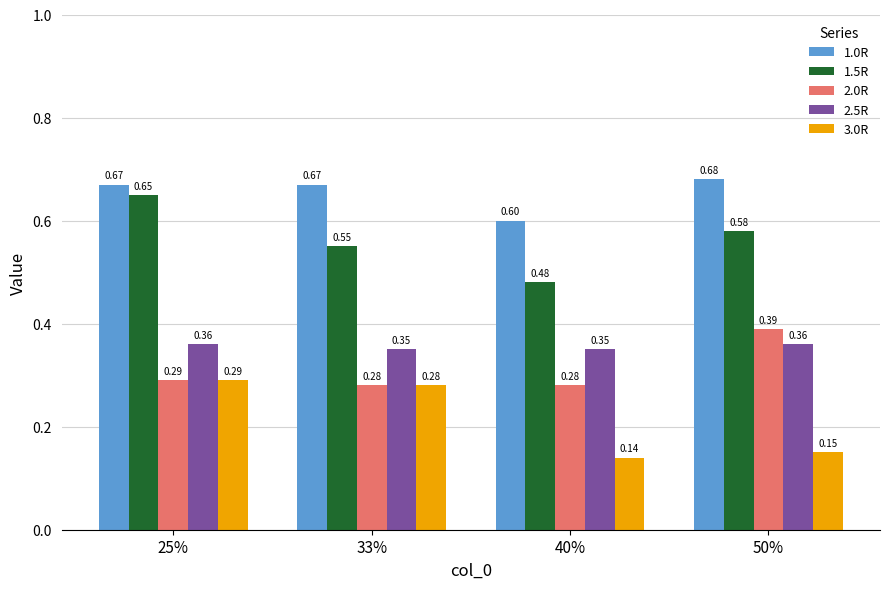

At which category is the sum across all series the highest?

25%